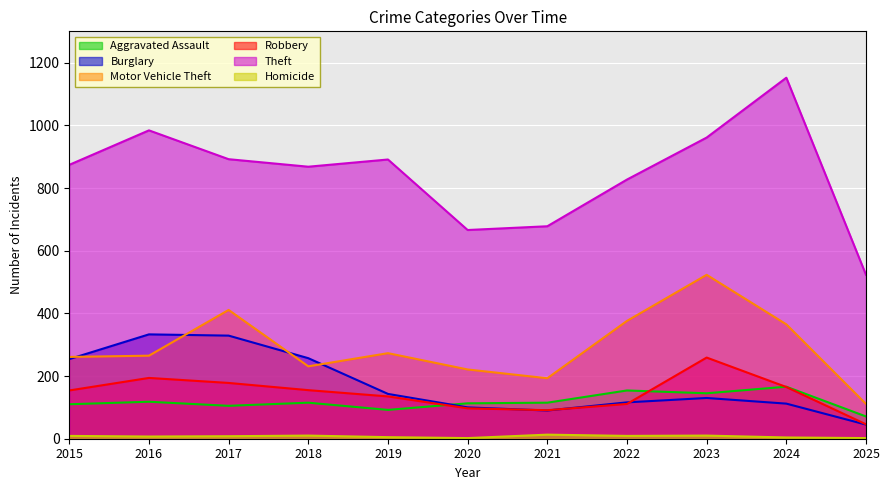

How many data points in Homicide are less than 8?

5